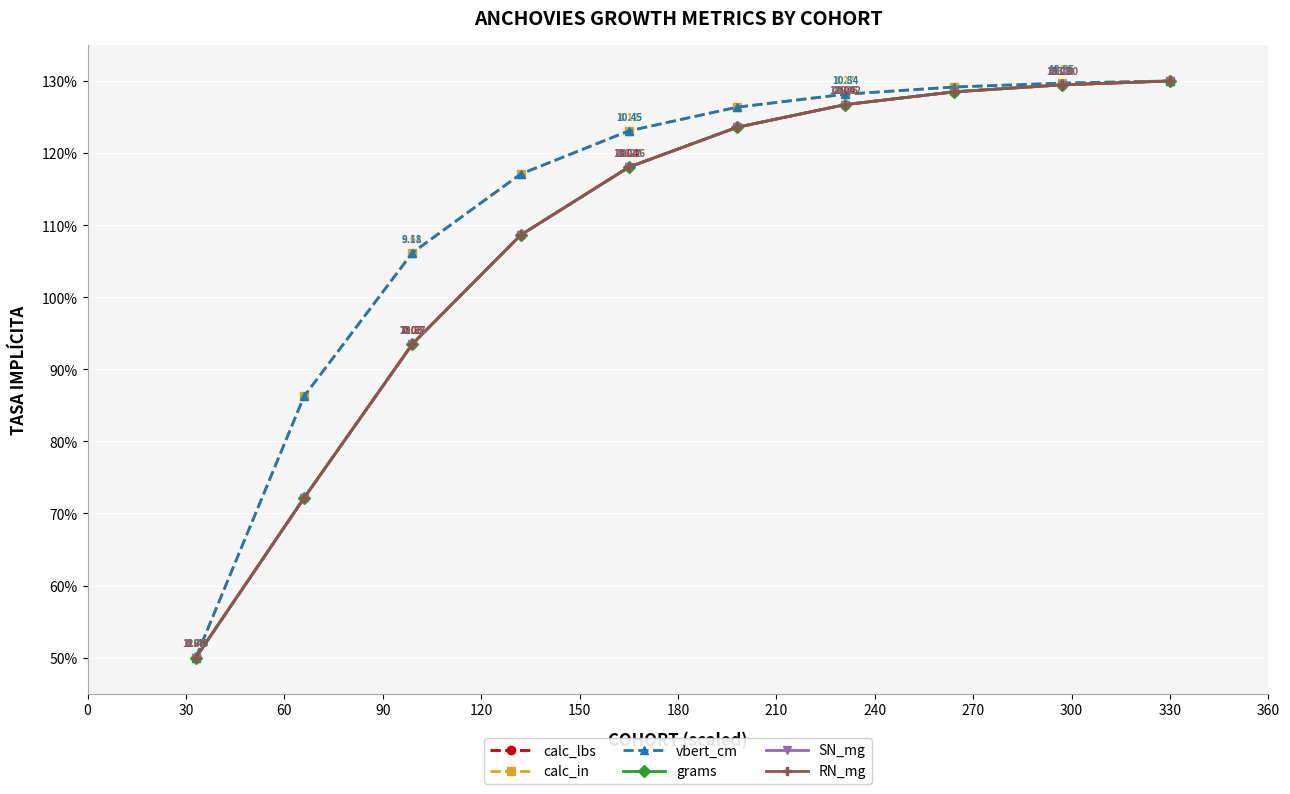

True or false: vbert_cm has more than 2 points higher than both neighbors.

False